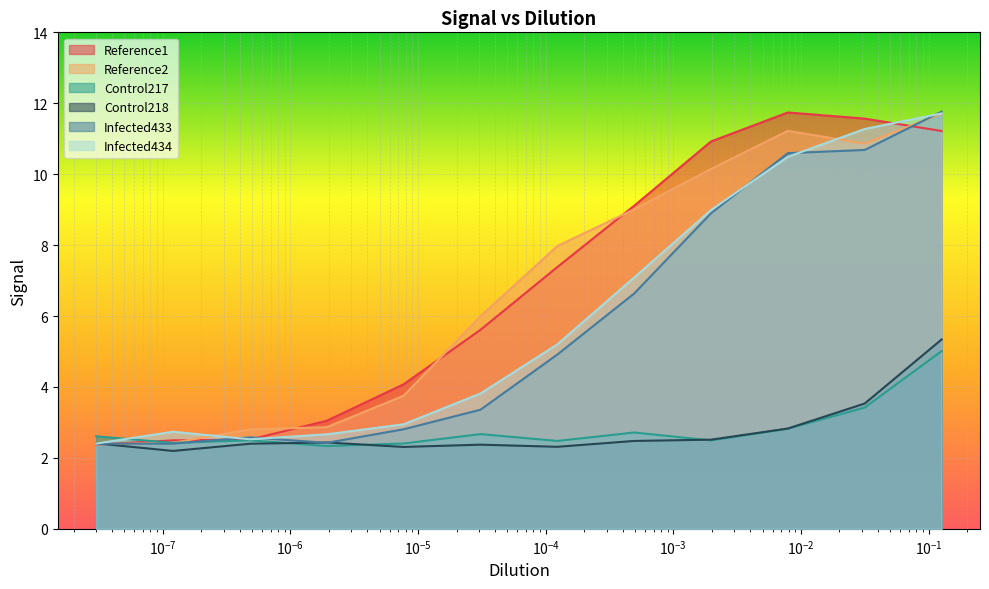

In Control218, how many points are lower than both neighbors (excluding endpoints)?

3